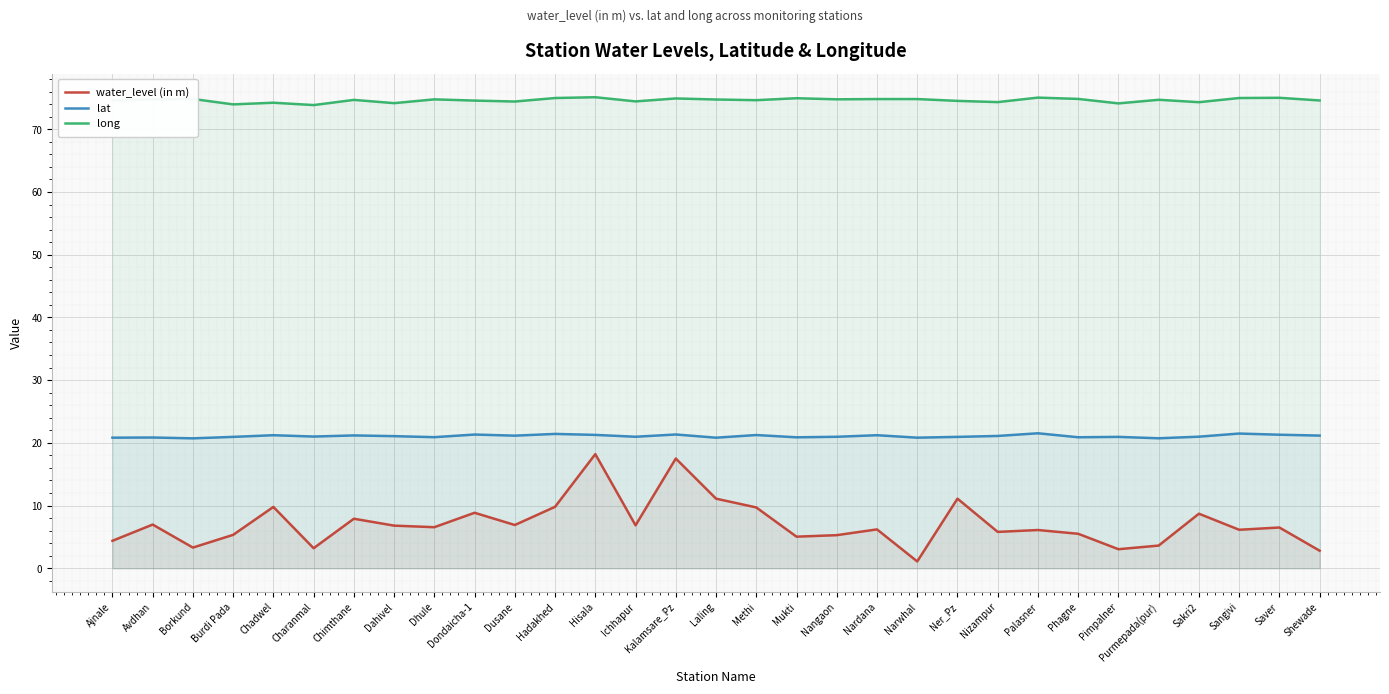

How many distinct data groups are displayed?

3